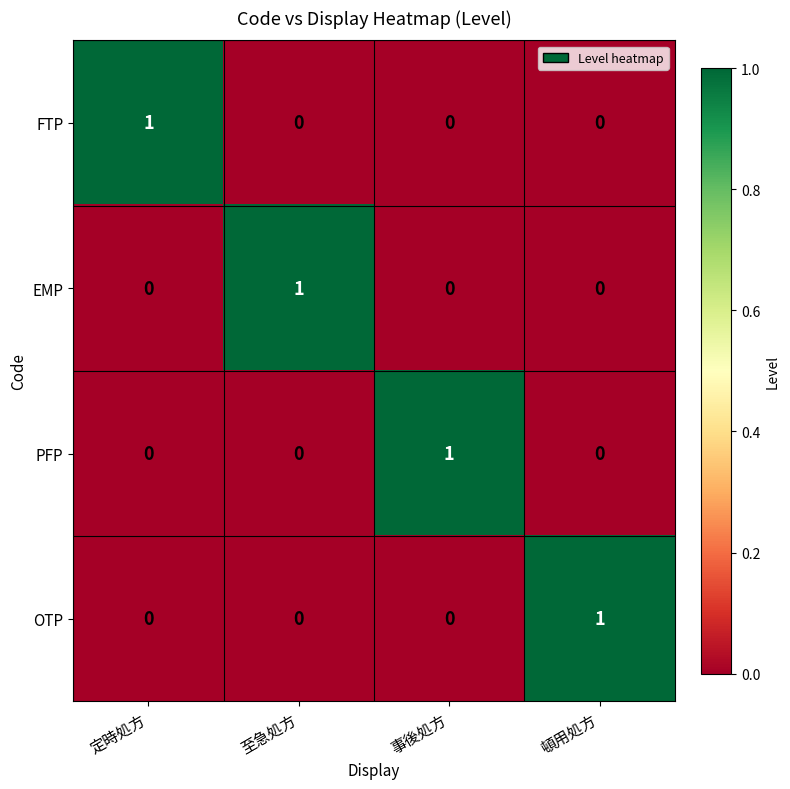

Is it true that FTP equals -1 at 至急処方?

False